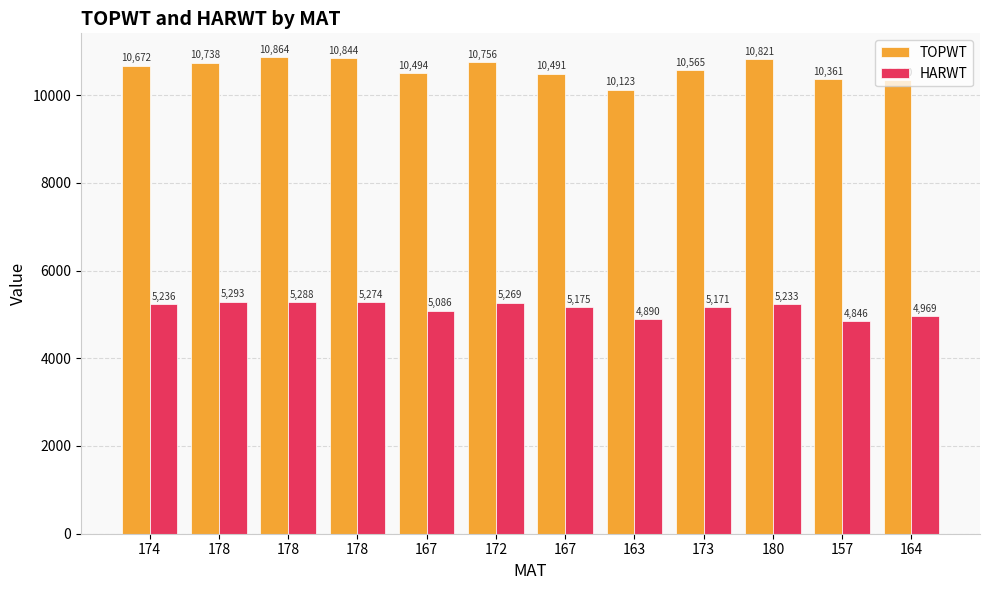

Does the chart contain stacked bars?

No